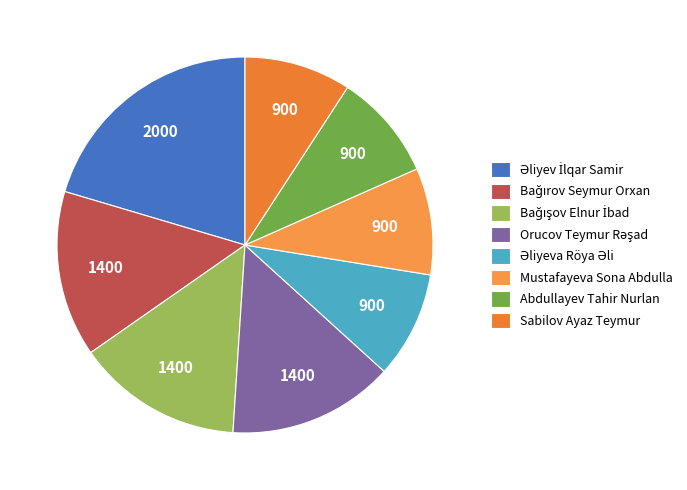

How many segments does this pie chart have?

8